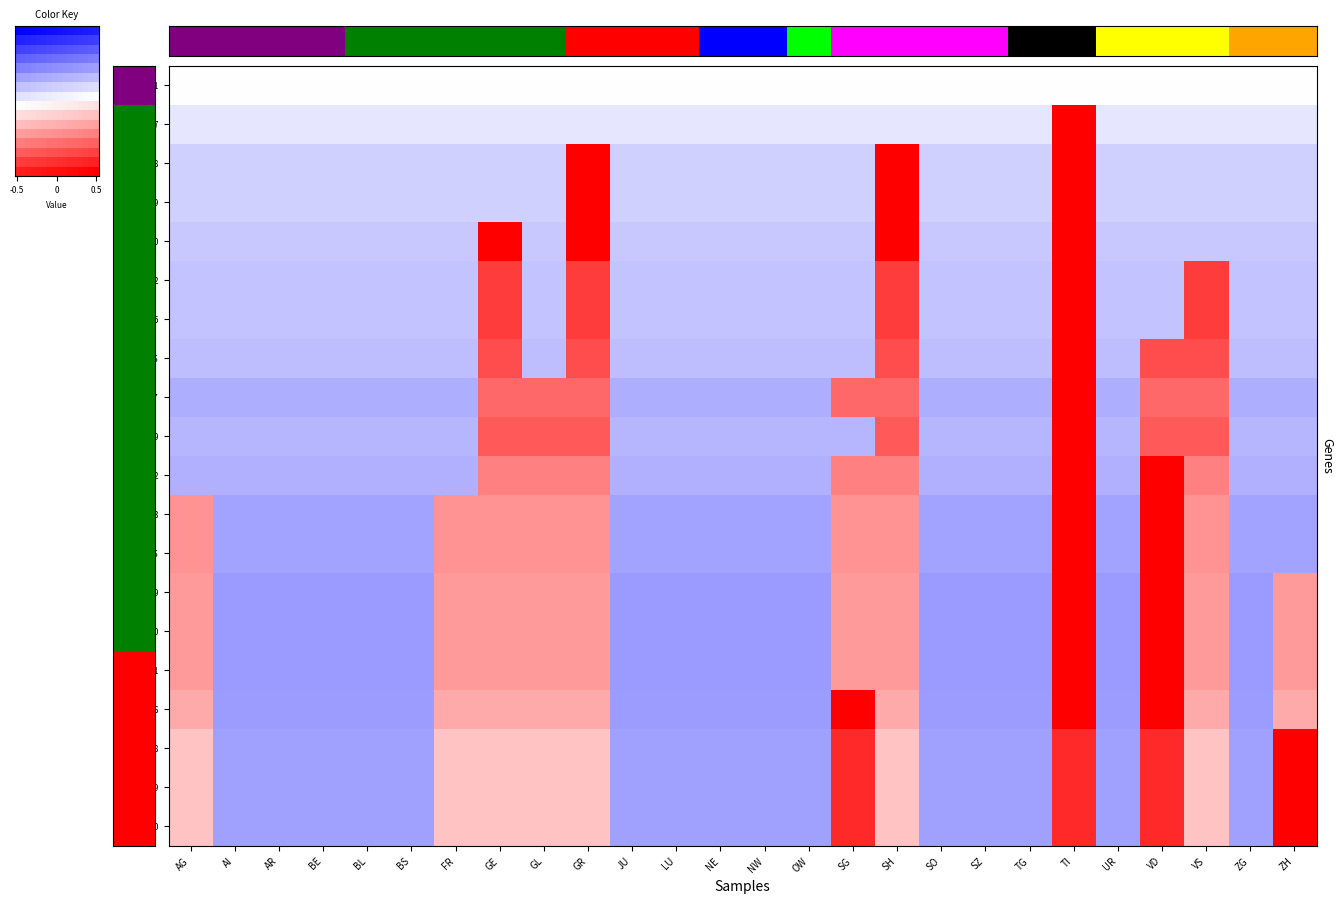

What is the difference between the highest and lowest values at ZG?

0.1